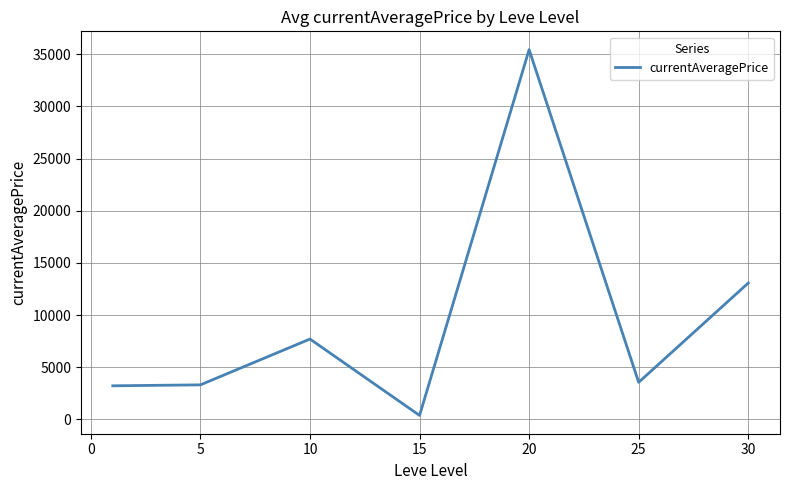

How many interior local peaks (higher than both neighbors) does the data have?

2